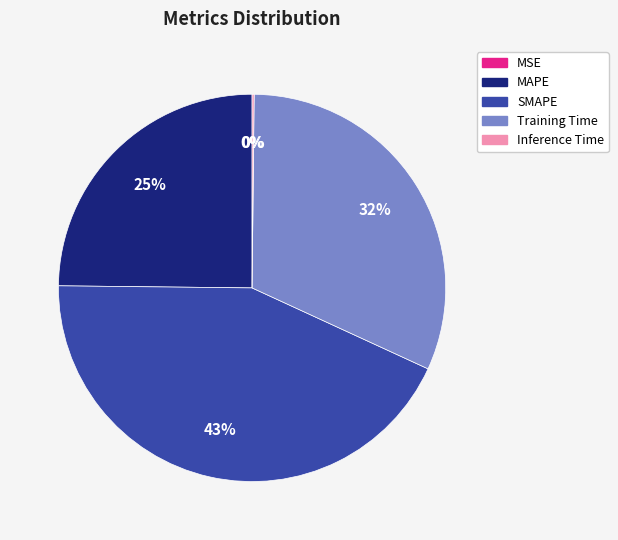

What is the largest slice in the pie chart?

SMAPE